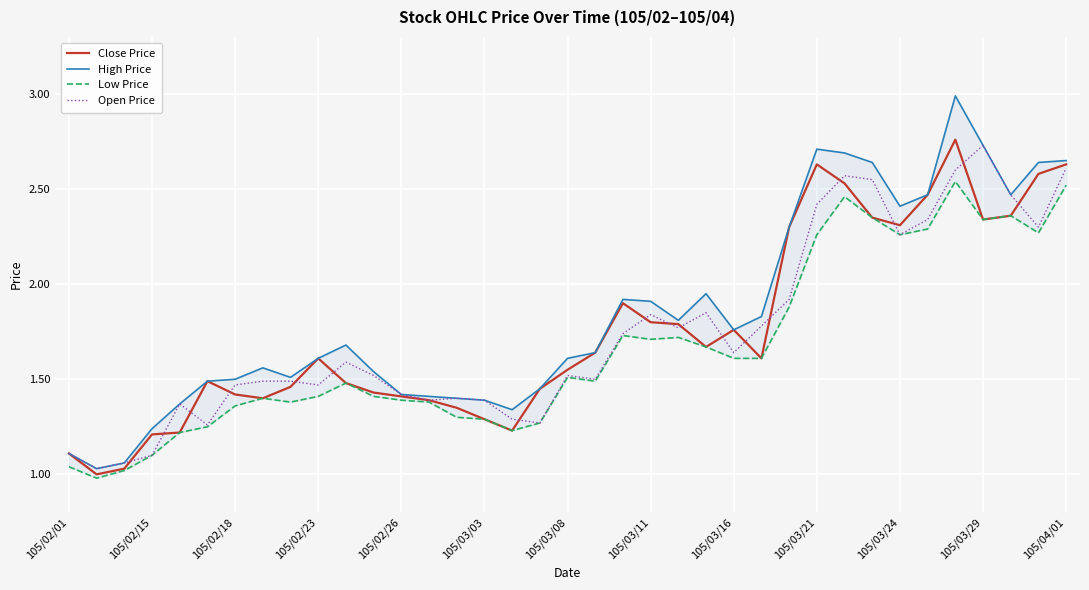

The value of Open Price at 105/03/21 is 2.4. True or false?

True